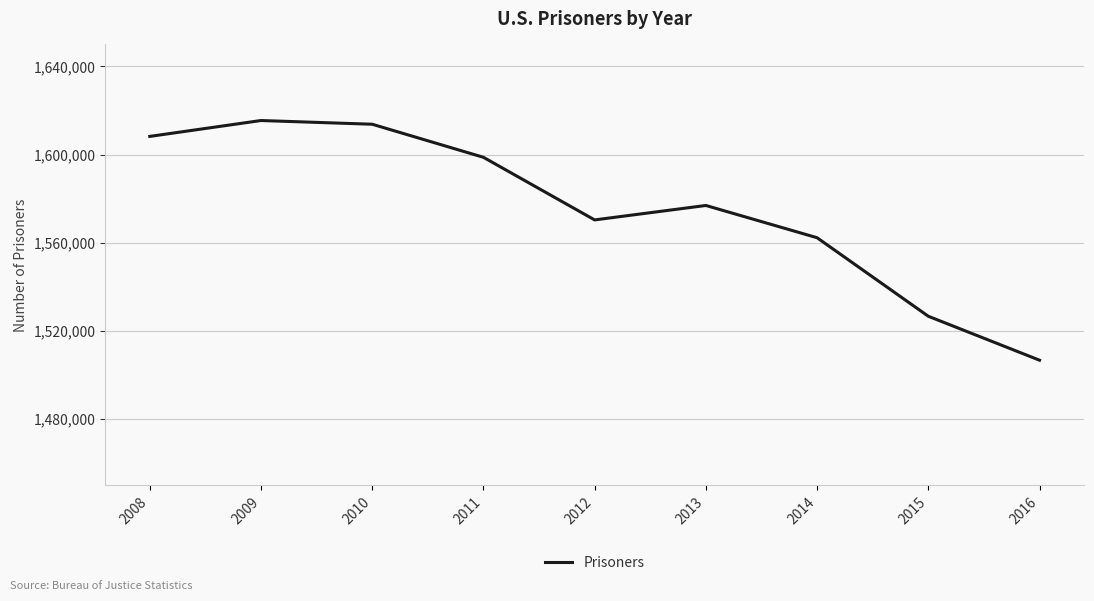

True or false: the data has more than 0 interior local peaks.

True